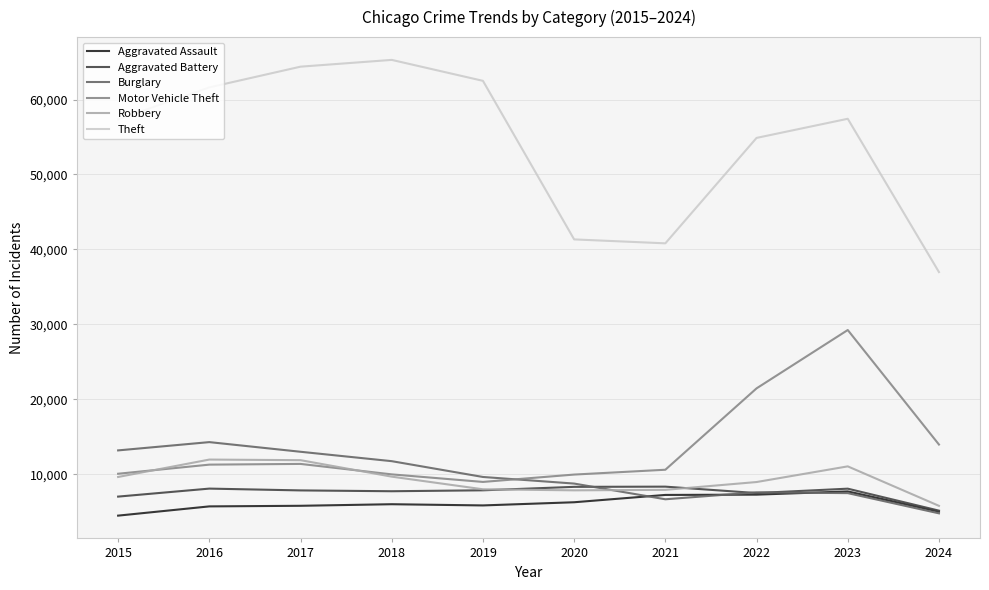

What is the total value across all series at 2020?

82495